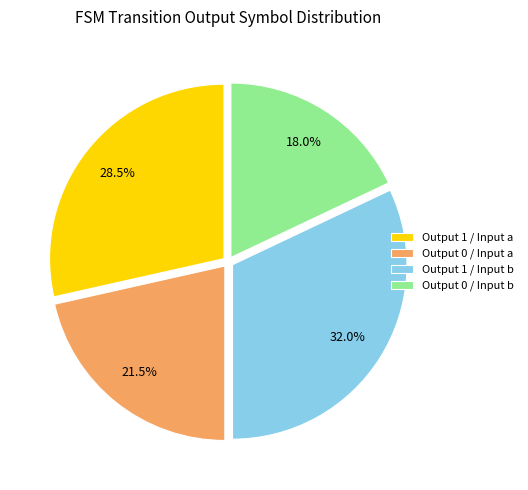

Approximately how many times larger is the value at Output 0 / Input a compared to Output 1 / Input b?

0.7